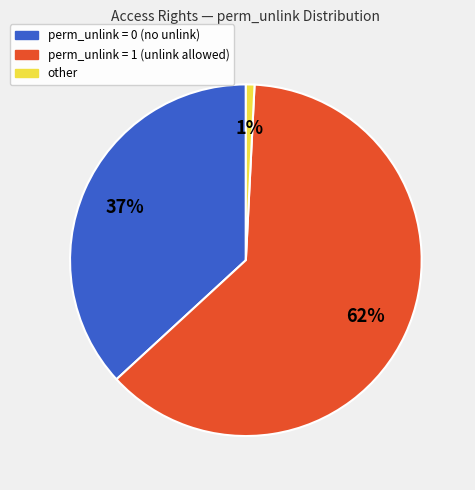

To the nearest percent, what is the average slice percentage?

33%